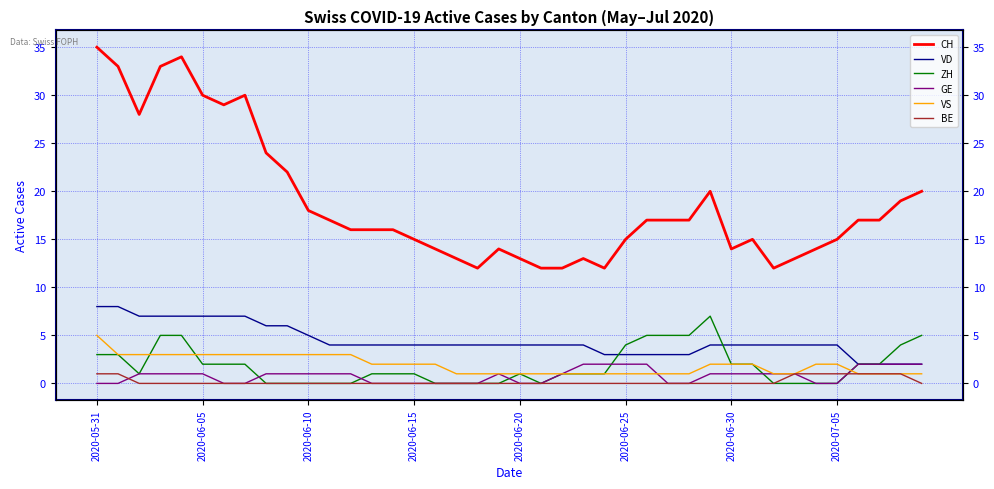

Between 23 and 13, which is larger?

13